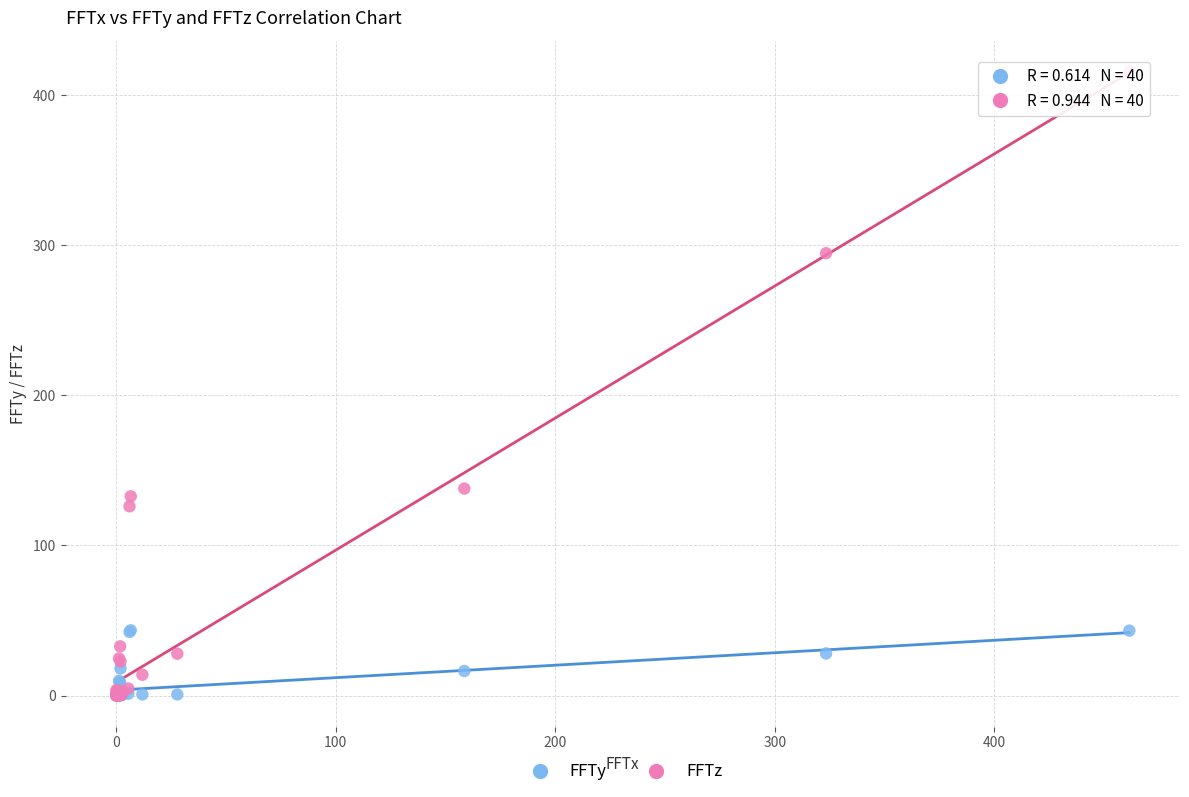

Across all series, what Y value is closest to 207?

137.9